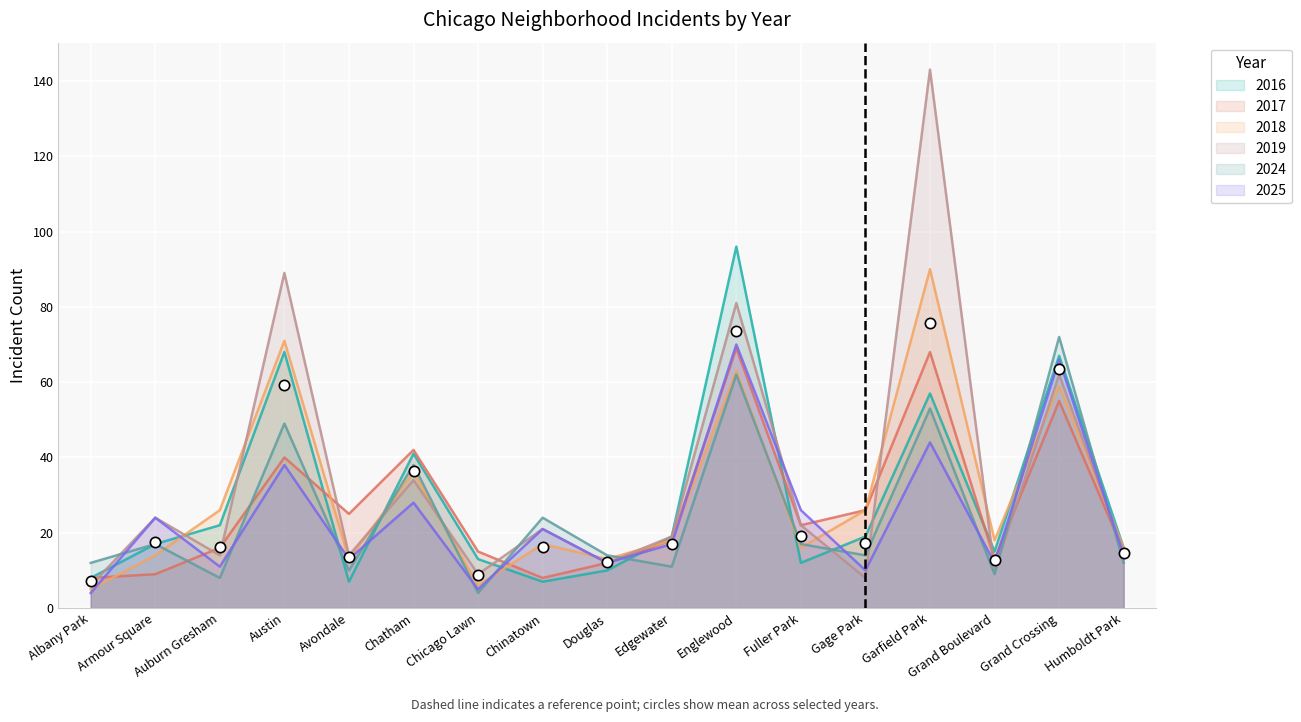

What are all the series names shown in the legend?

2017, 2016, 2025, 2018, 2024, 2019